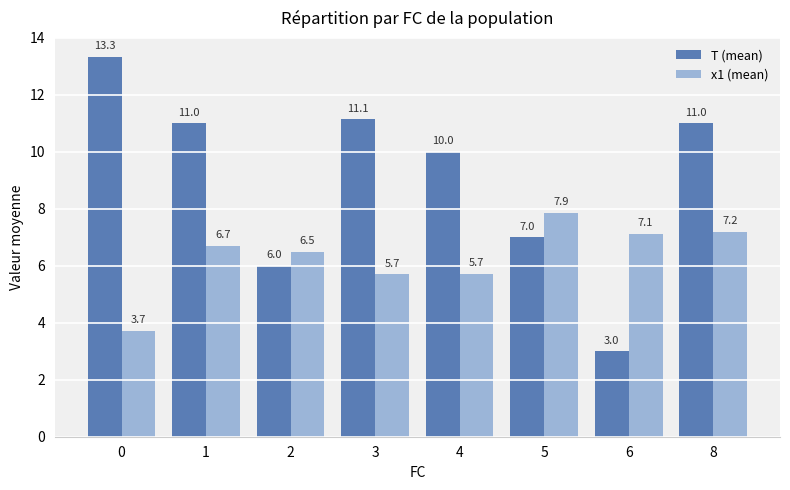

What is the difference between the second highest and minimum values in the T (mean) series?

8.1